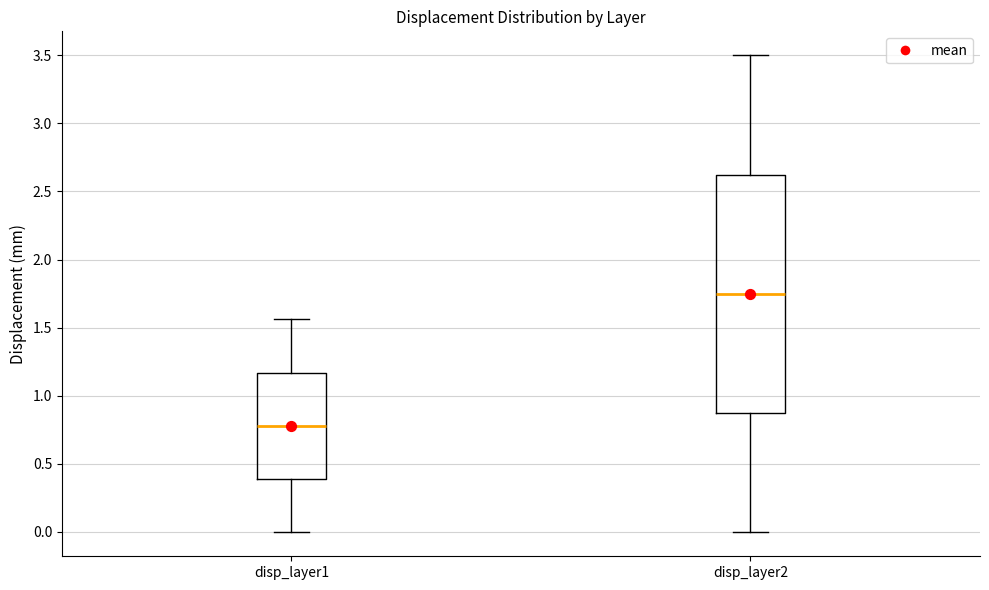

Which box is the tallest, from its lower edge to its upper edge?

disp_layer2